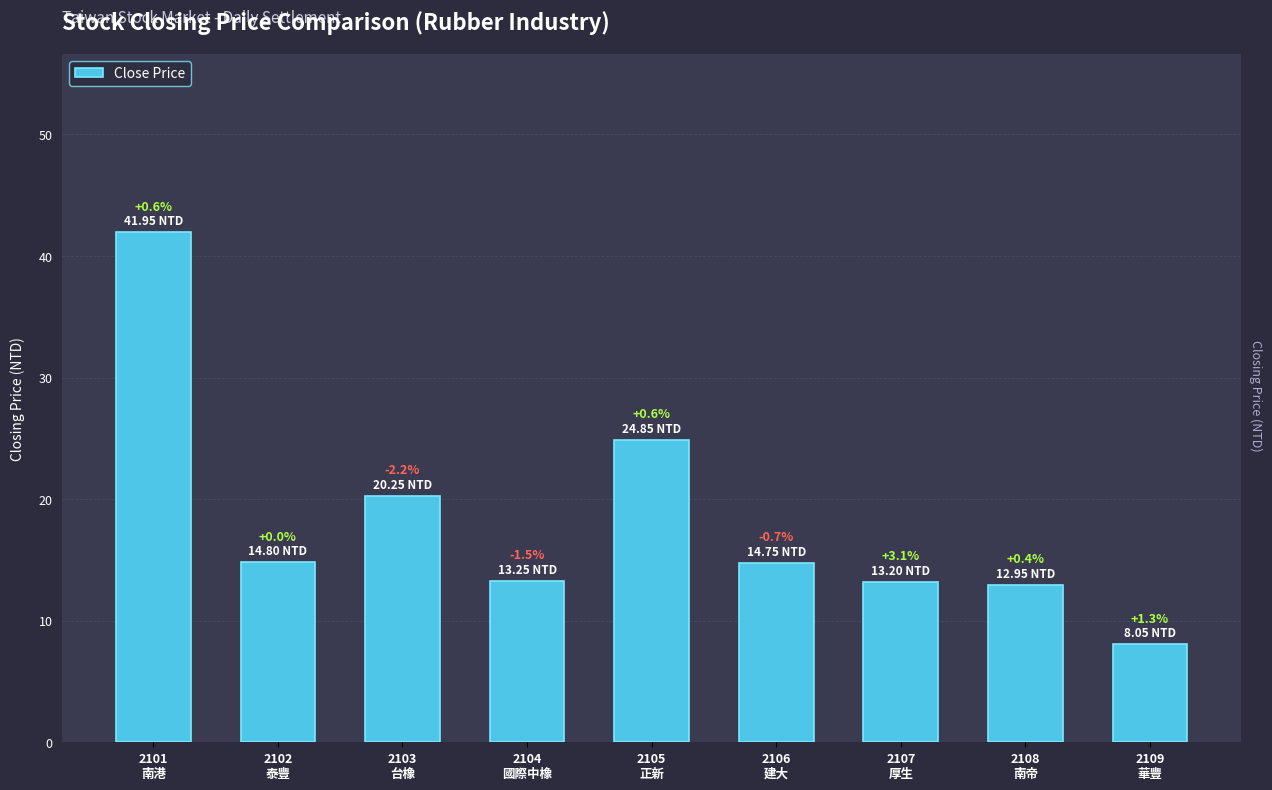

At which label is the value closest to 25?

2105
正新